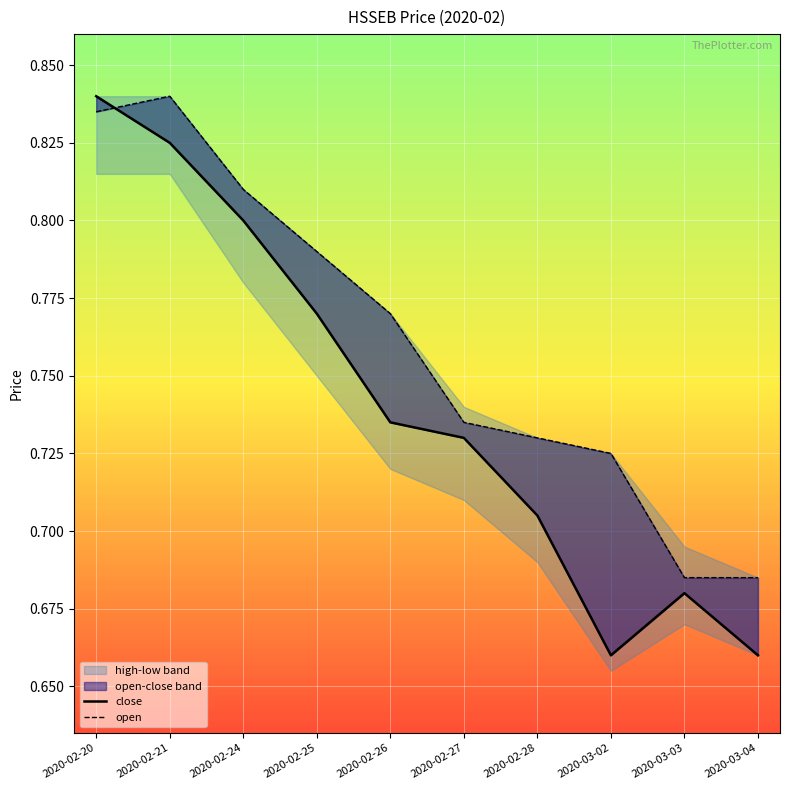

What is the sum of all close values?

7.4